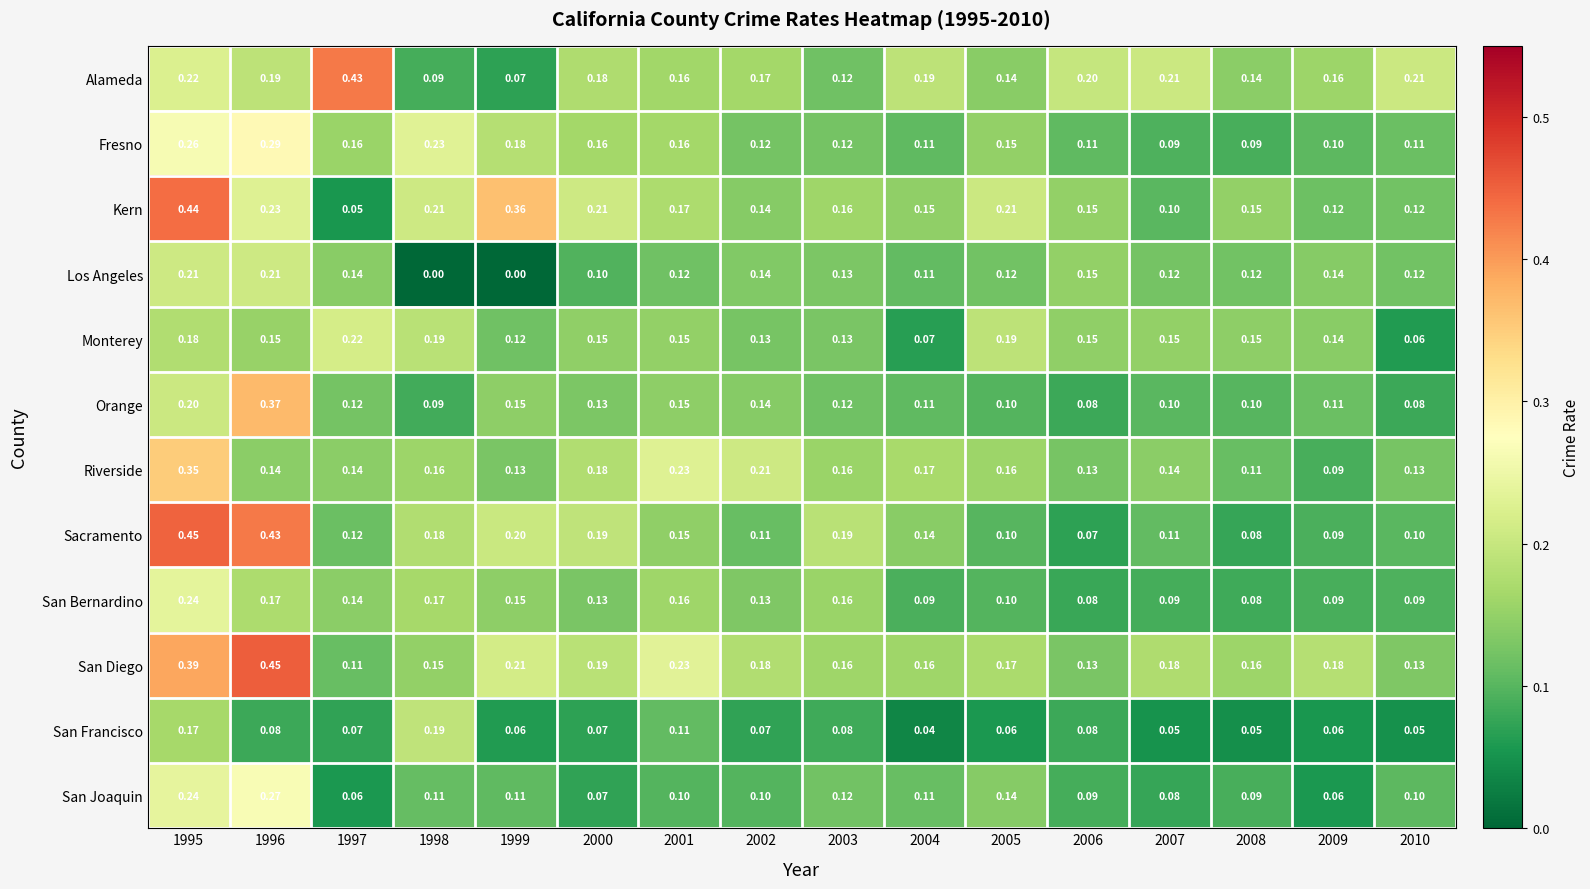

Which series has the widest spread of values?

Kern